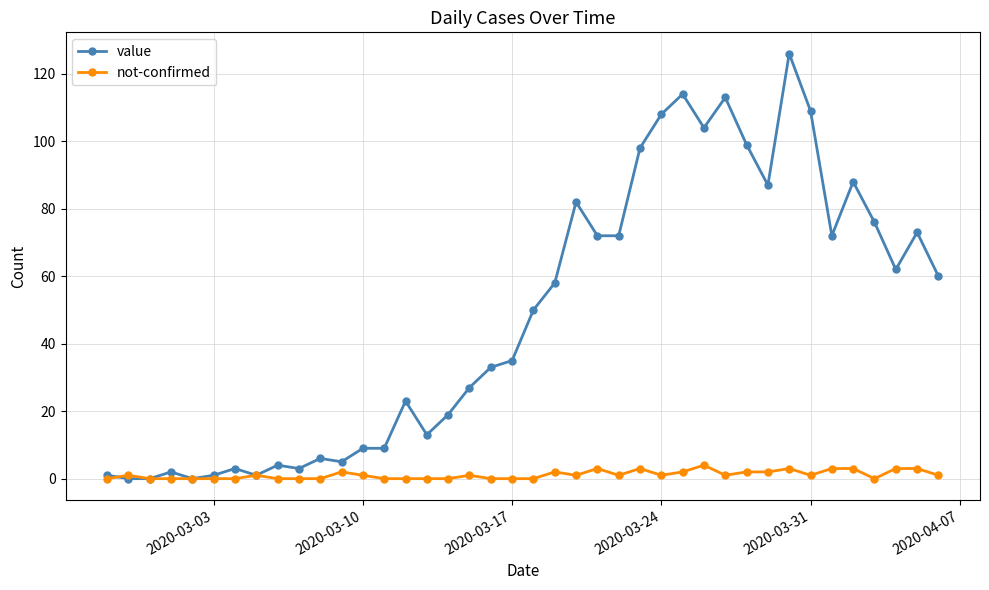

Which series has the largest total across all categories?

value